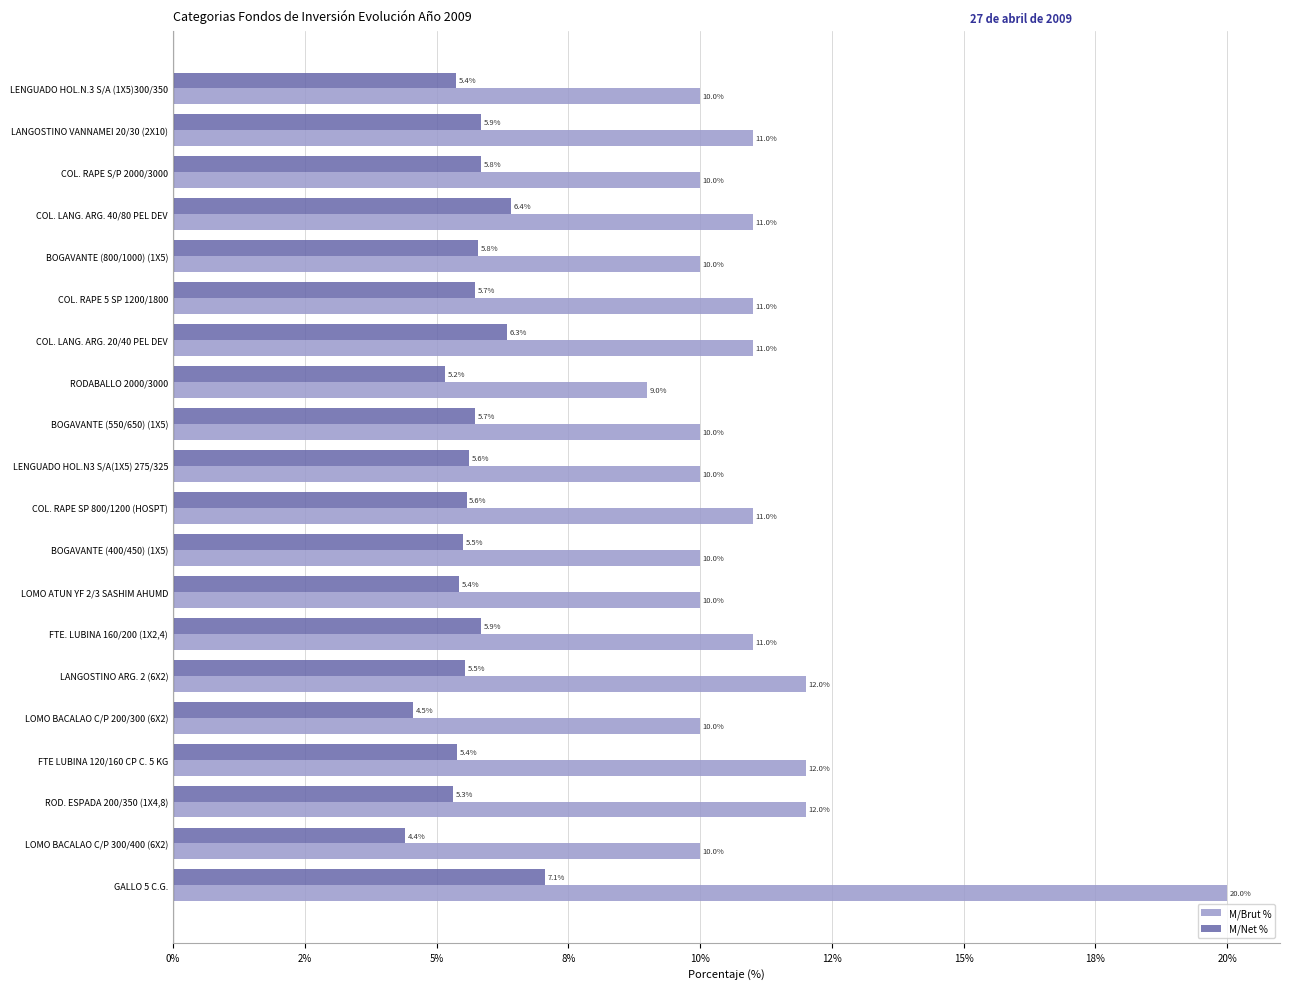

What are all the series names shown in the legend?

M/Brut %, M/Net %